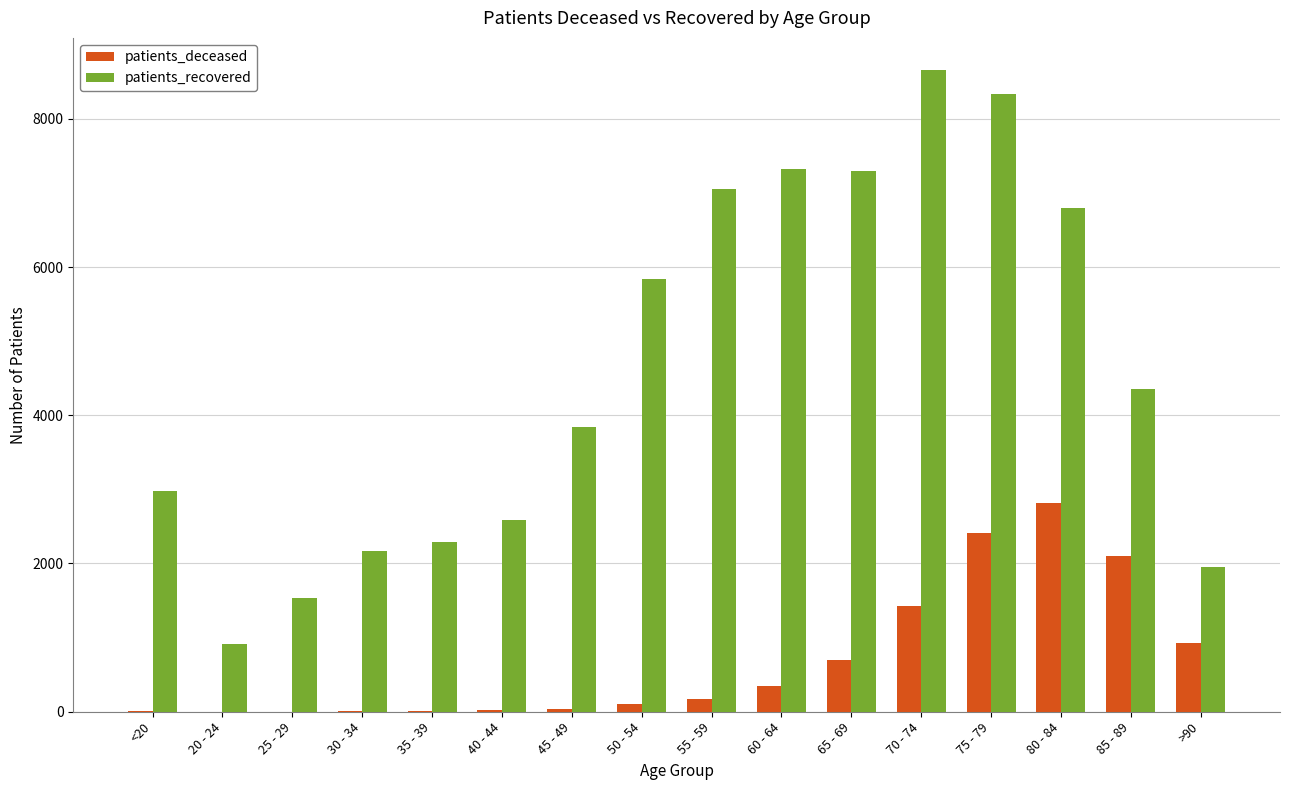

At which label is patients_recovered closest to 4788?

85 - 89